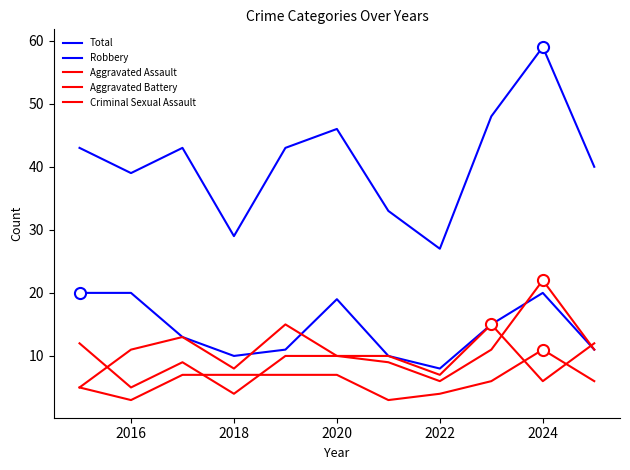

Is this an area chart (filled region under the line)?

No